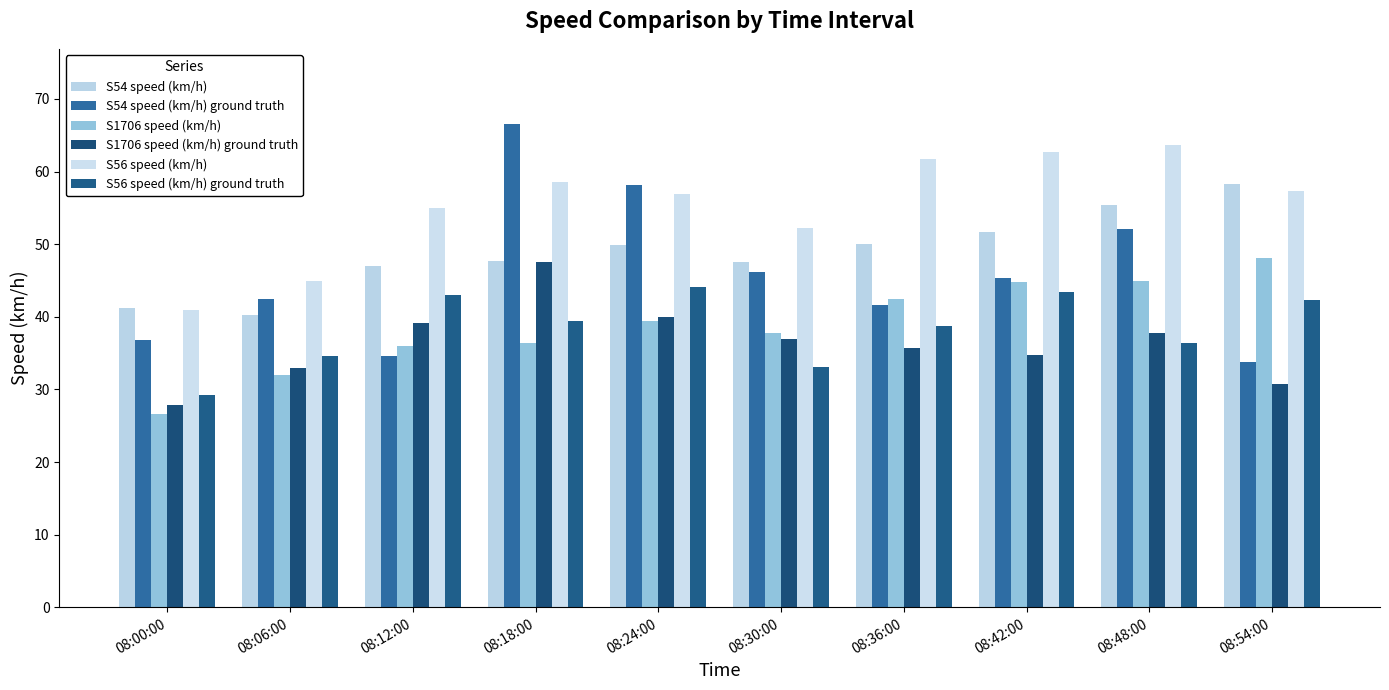

Which series changed the most between 08:00:00 and 08:30:00?

S56 speed (km/h)